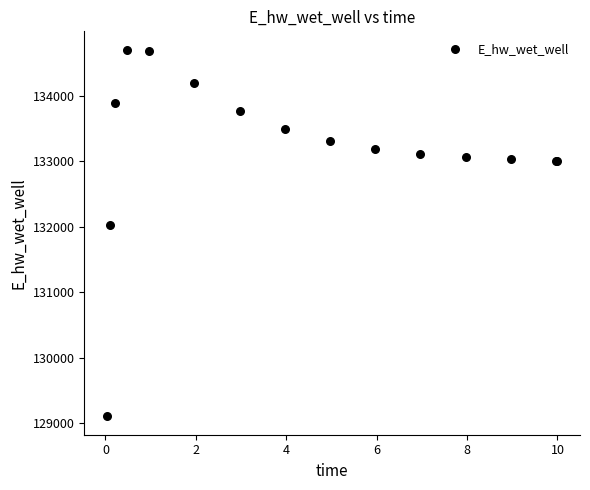

What Y value in the scatter plot is closest to 131903?

132025.5